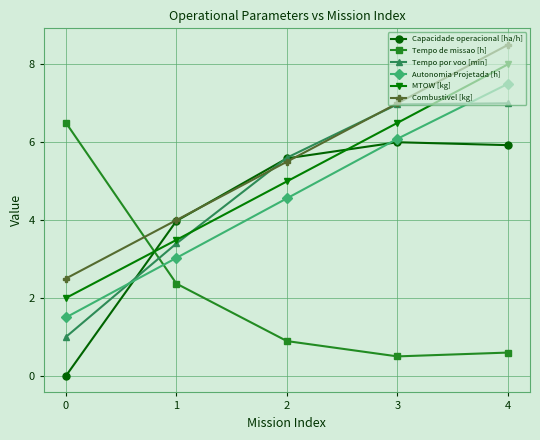

What is the minimum value for Tempo por voo [min]?

1.0